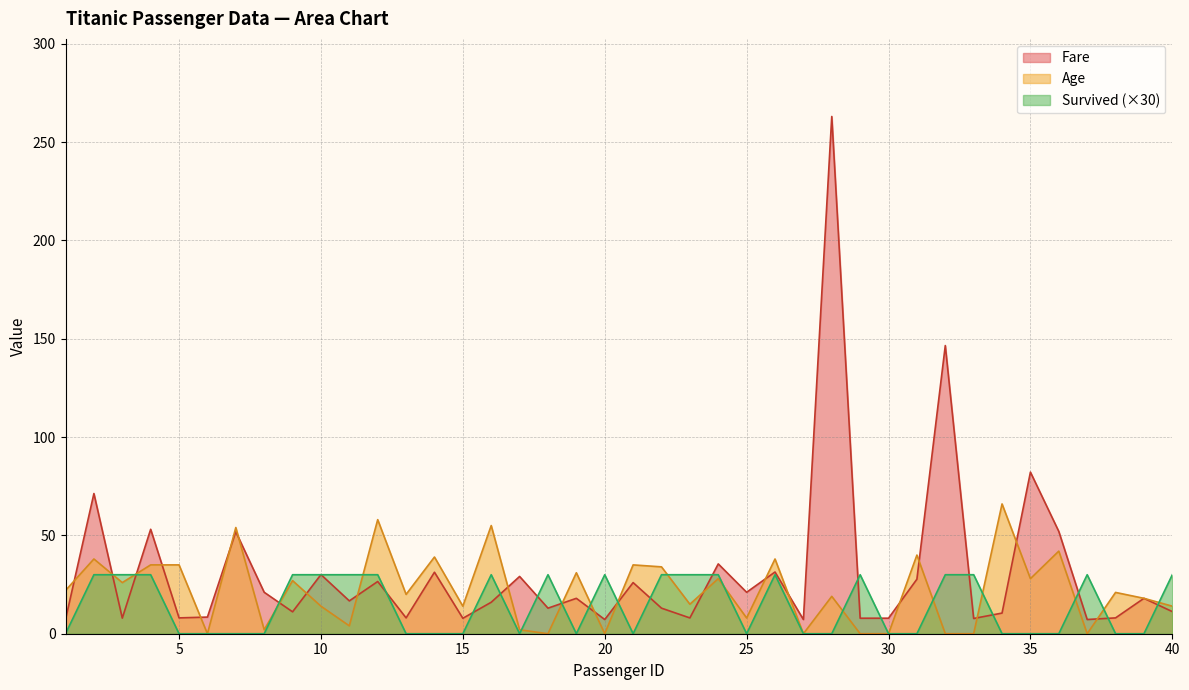

Reading left to right, list all the values displayed in this chart.

Fare: 7.2	71.3	7.9	53.1	8.1	8.5	51.9	21.1	11.1	30.1	16.7	26.6	8.1	31.3	7.9	16.0	29.1	13.0	18.0	7.2	26.0	13.0	8.0	35.5	21.1	31.4	7.2	263.0	7.9	7.9	27.7	146.5	7.8	10.5	82.2	52.0	7.2	8.1	18.0	11.2
Age: 22.0	38.0	26.0	35.0	35.0	0.0	54.0	2.0	27.0	14.0	4.0	58.0	20.0	39.0	14.0	55.0	2.0	0.0	31.0	0.0	35.0	34.0	15.0	28.0	8.0	38.0	0.0	19.0	0.0	0.0	40.0	0.0	0.0	66.0	28.0	42.0	0.0	21.0	18.0	14.0
Survived: 0.0	30.0	30.0	30.0	0.0	0.0	0.0	0.0	30.0	30.0	30.0	30.0	0.0	0.0	0.0	30.0	0.0	30.0	0.0	30.0	0.0	30.0	30.0	30.0	0.0	30.0	0.0	0.0	30.0	0.0	0.0	30.0	30.0	0.0	0.0	0.0	30.0	0.0	0.0	30.0